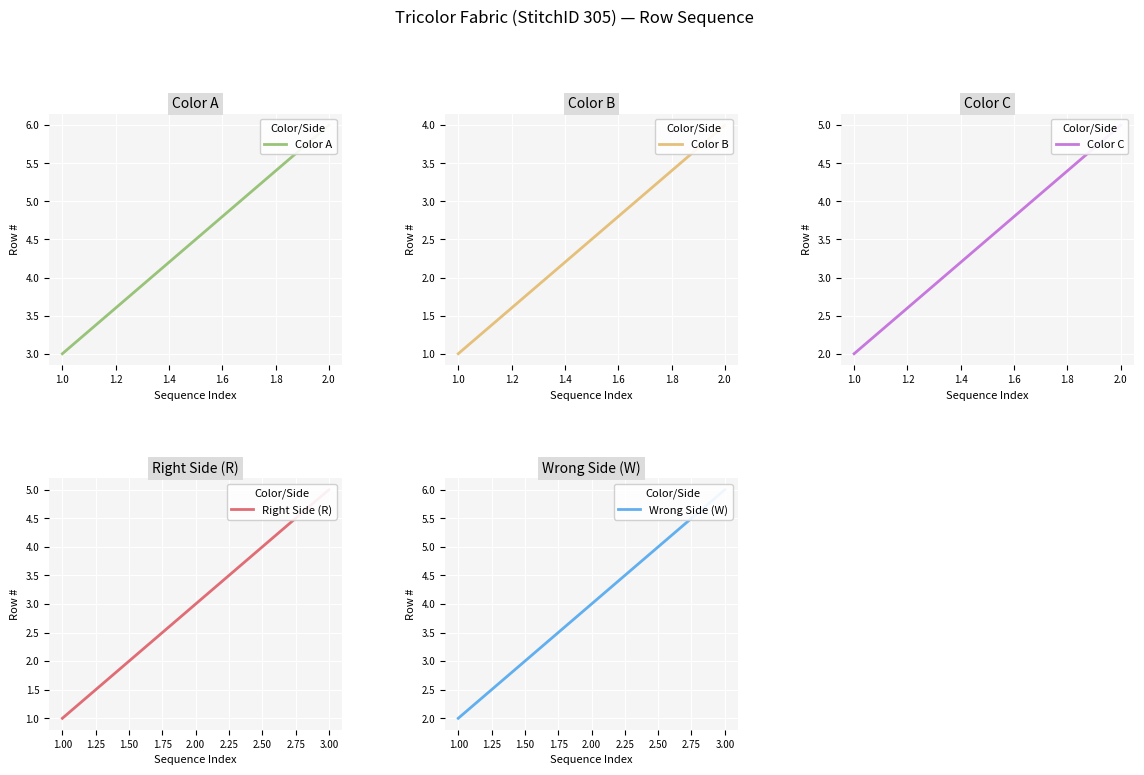

The value at 2 is 0. True or false?

False